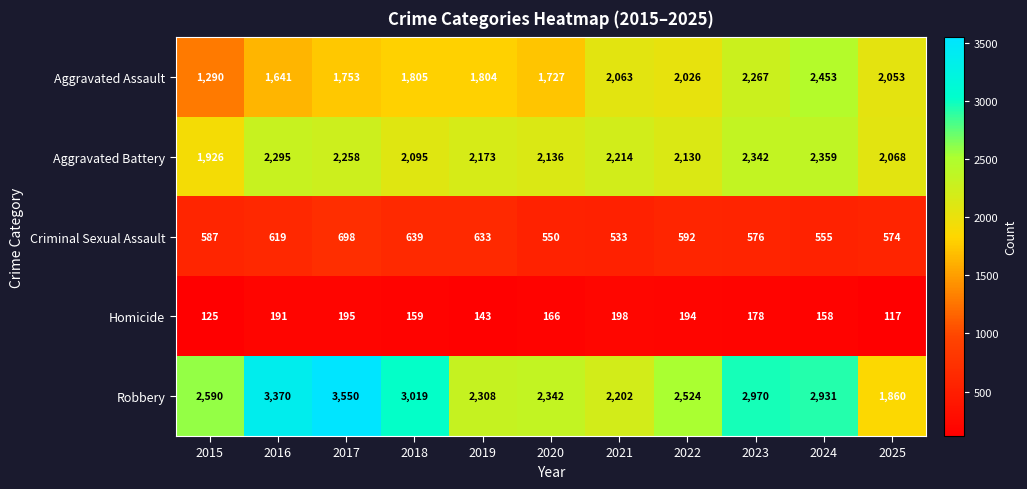

How many distinct data groups are displayed?

5